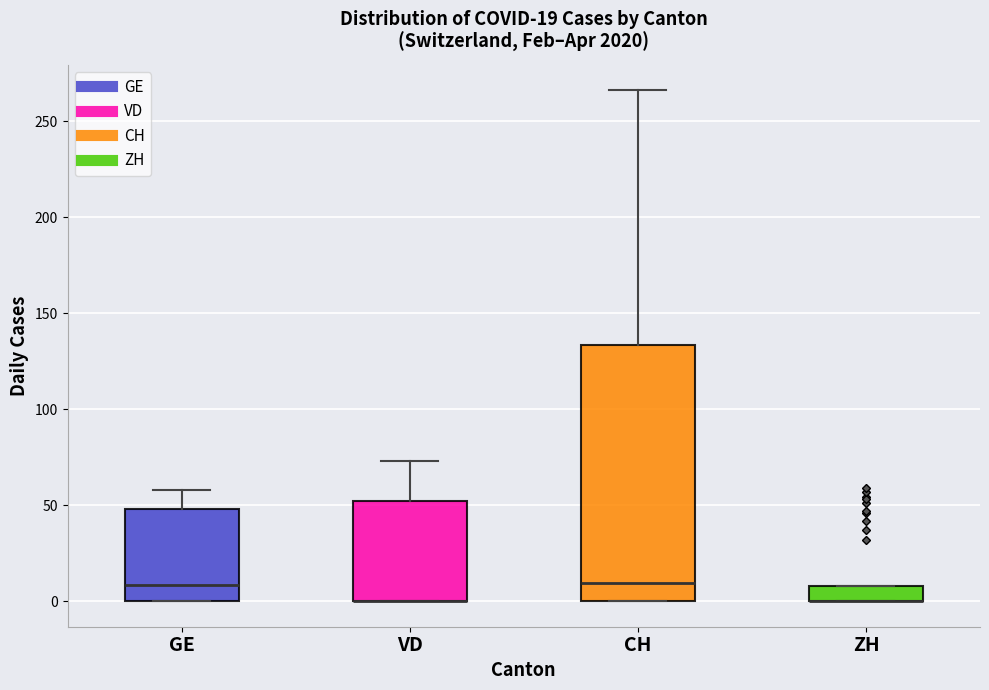

Which box is the tallest, from its lower edge to its upper edge?

CH